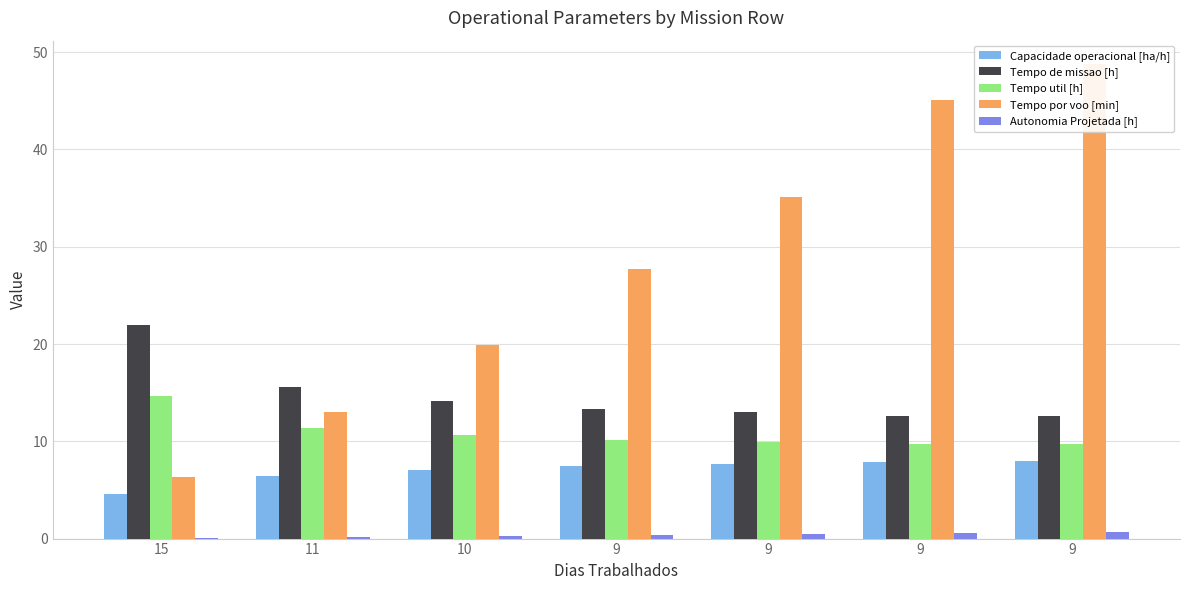

The Capacidade operacional [ha/h] series shows 6.4 at 11. True or false?

True